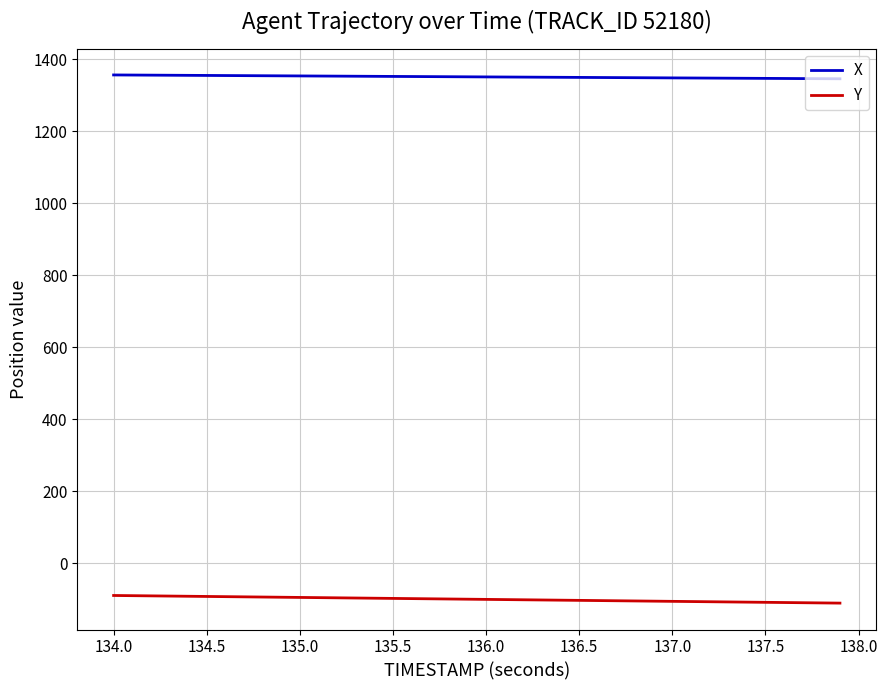

What is the minimum value shown in the chart?

-110.5